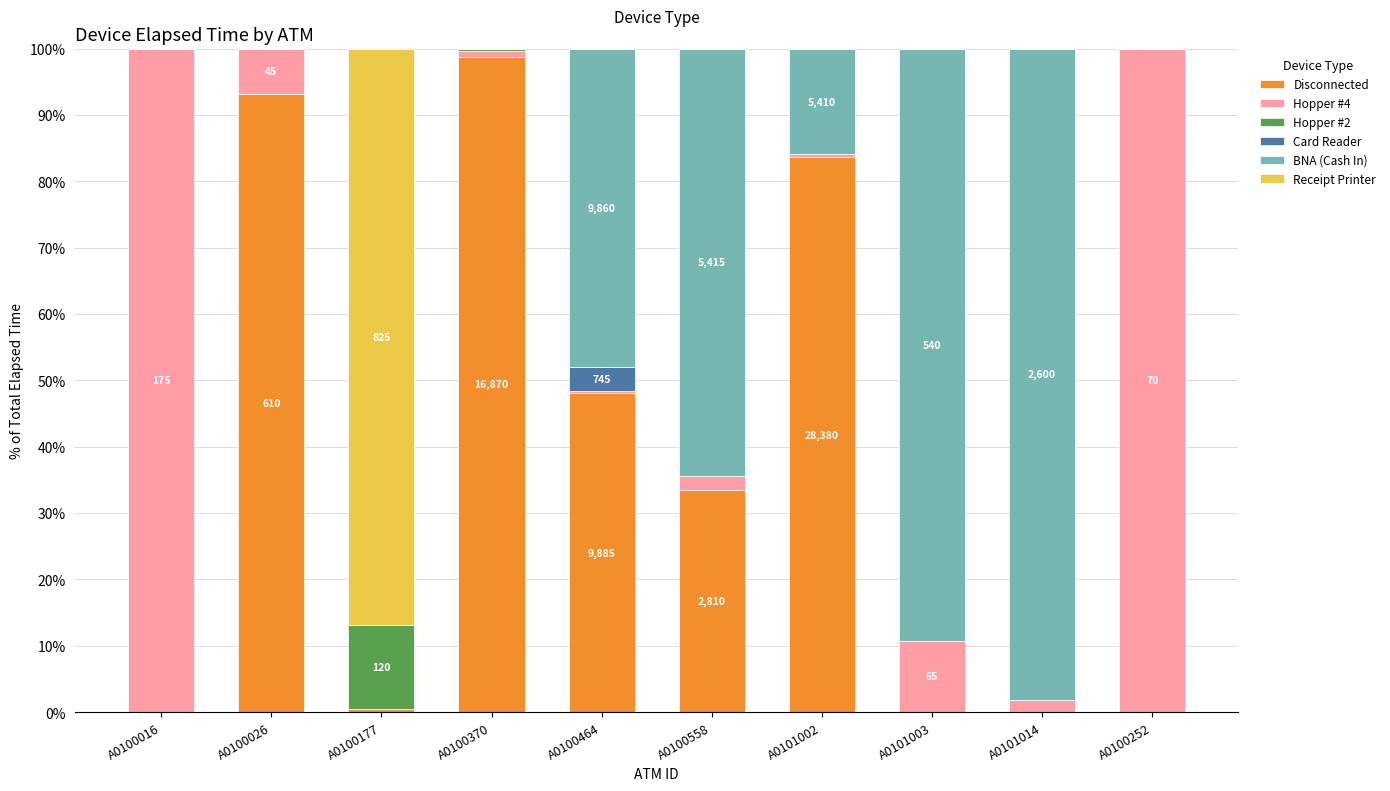

Is it true that Disconnected equals 0.0 at A0100252?

True